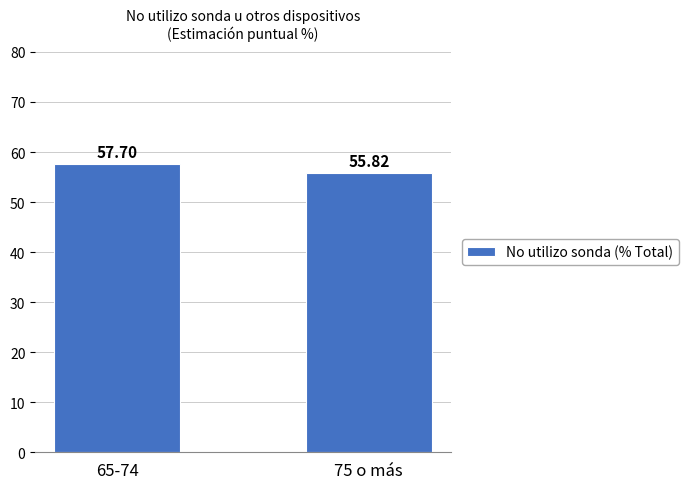

What is the change in value from 65-74 to 75 o más?

-1.9